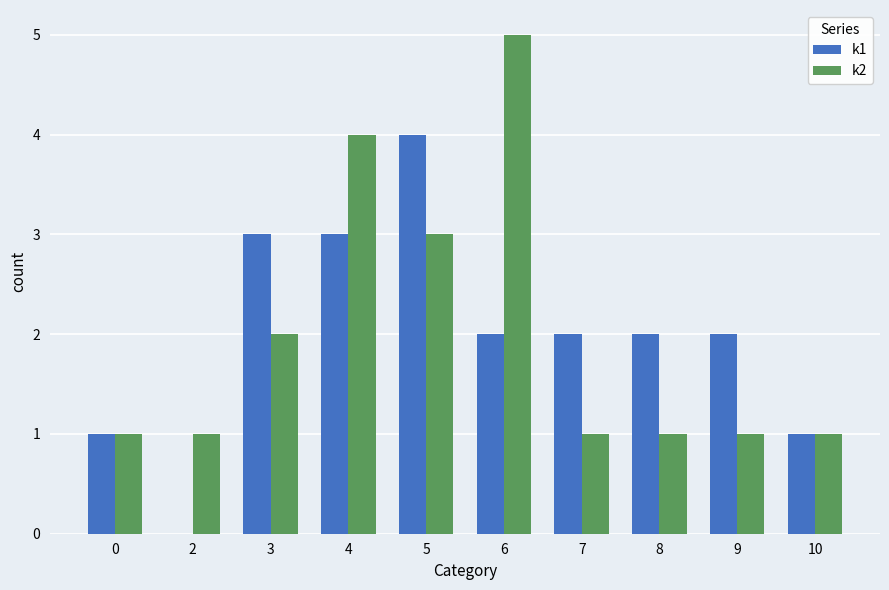

What is the sum of all k2 values?

20